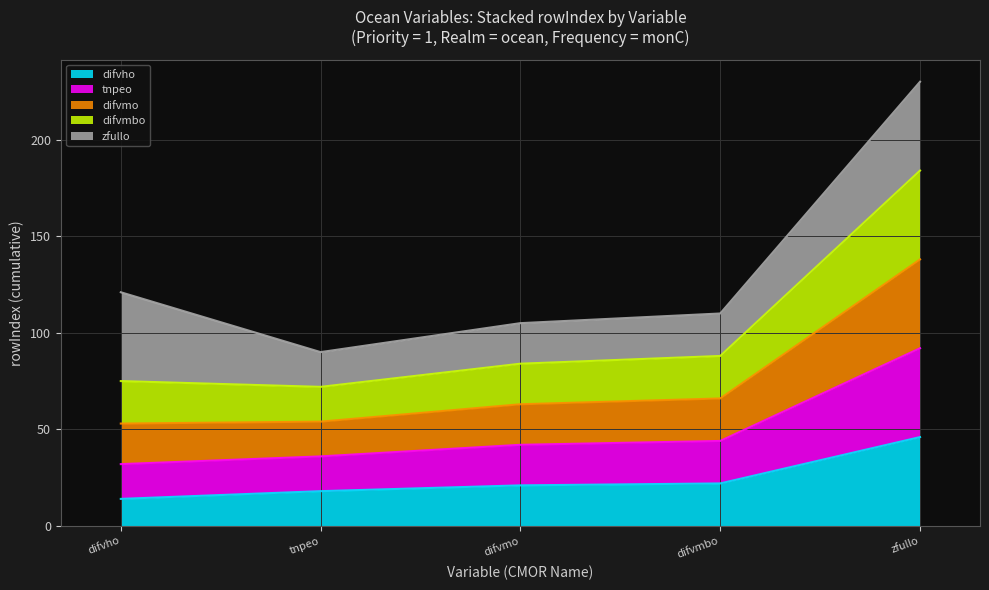

What is the label of the 1st point from the left?

difvho